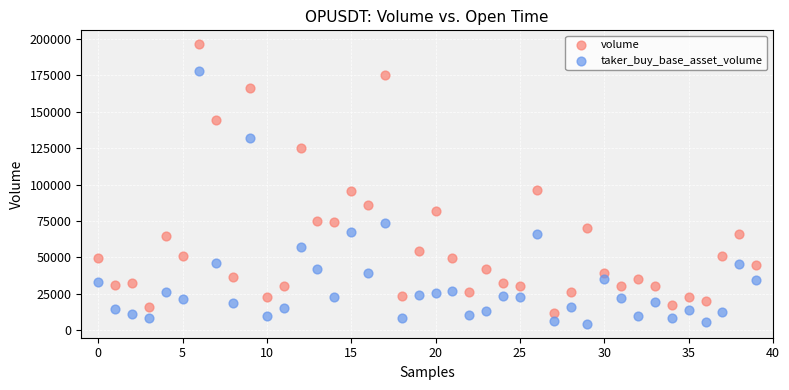

Which series has the largest Y range (max minus min)?

volume